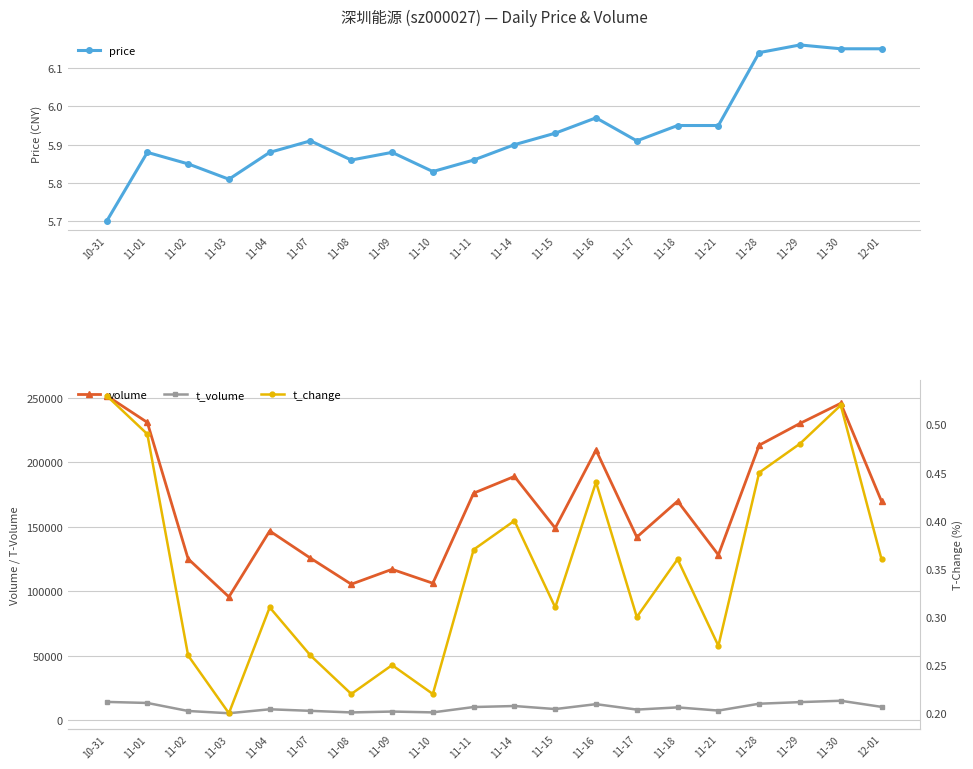

Does the chart have visible grid lines?

Yes